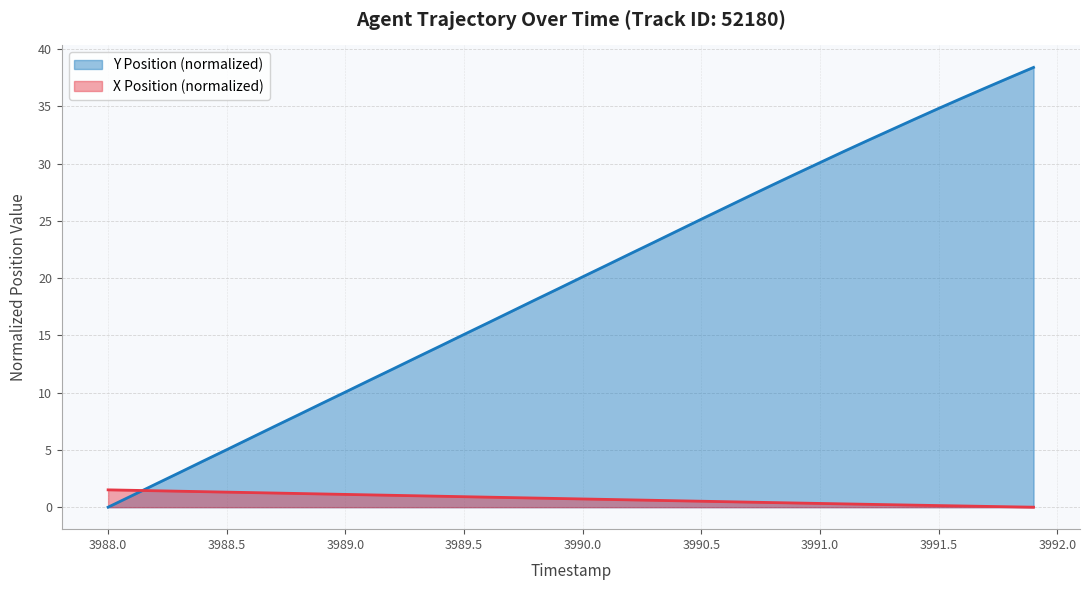

Which series ends up on top after the final intersection of X Position (normalized) and Y Position (normalized)?

Y Position (normalized)